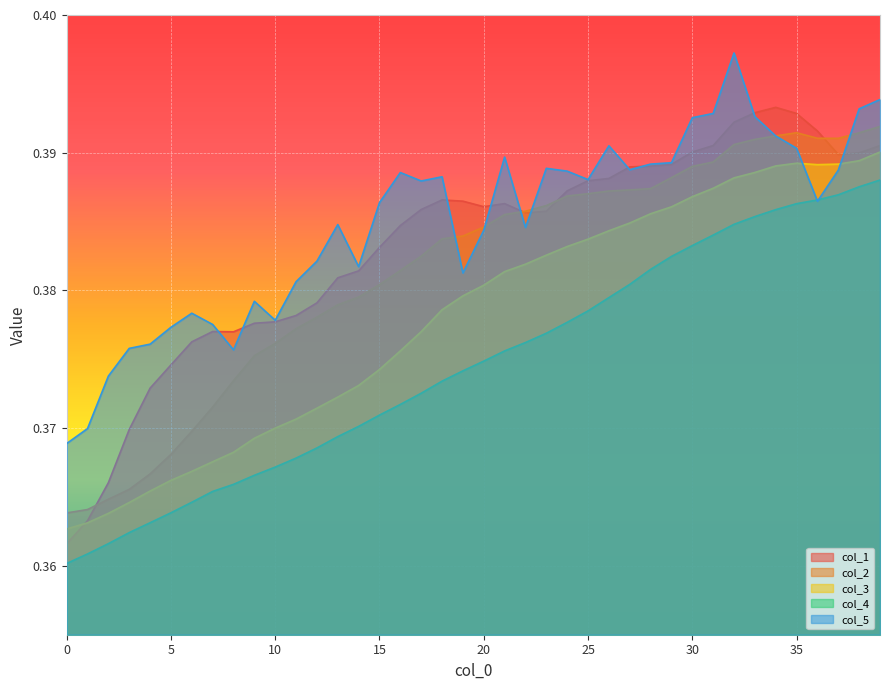

What is the sum of all col_4 values?

15.0